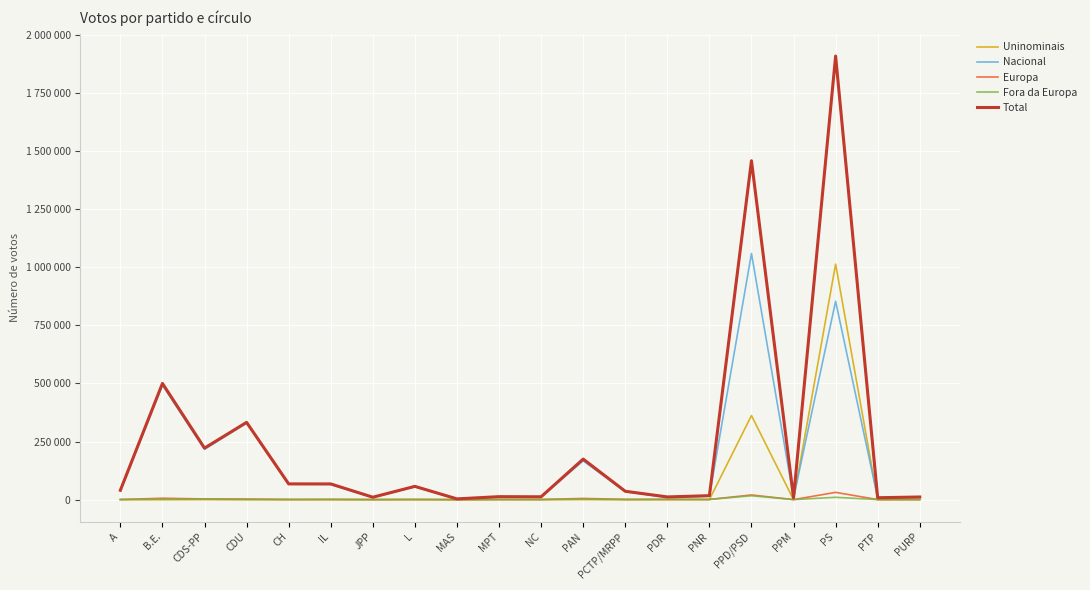

What are all the series names shown in the legend?

Uninominais, Nacional, Europa, Fora da Europa, Total